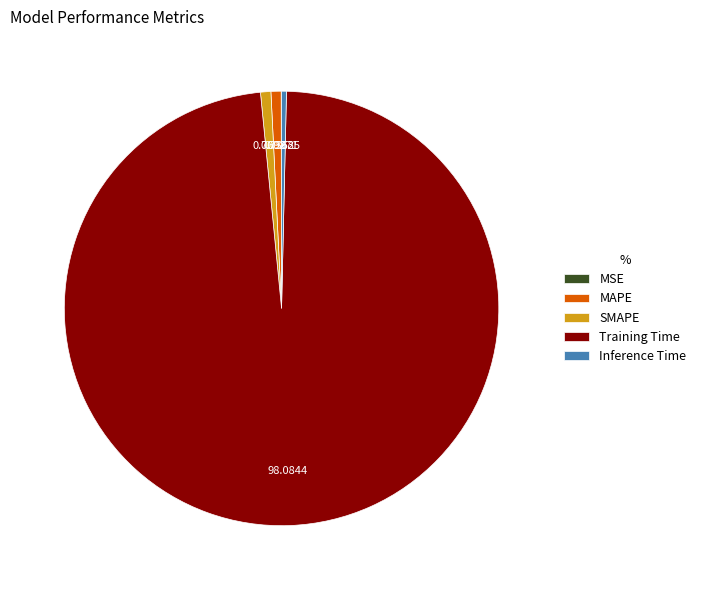

Which slice is the largest?

Training Time